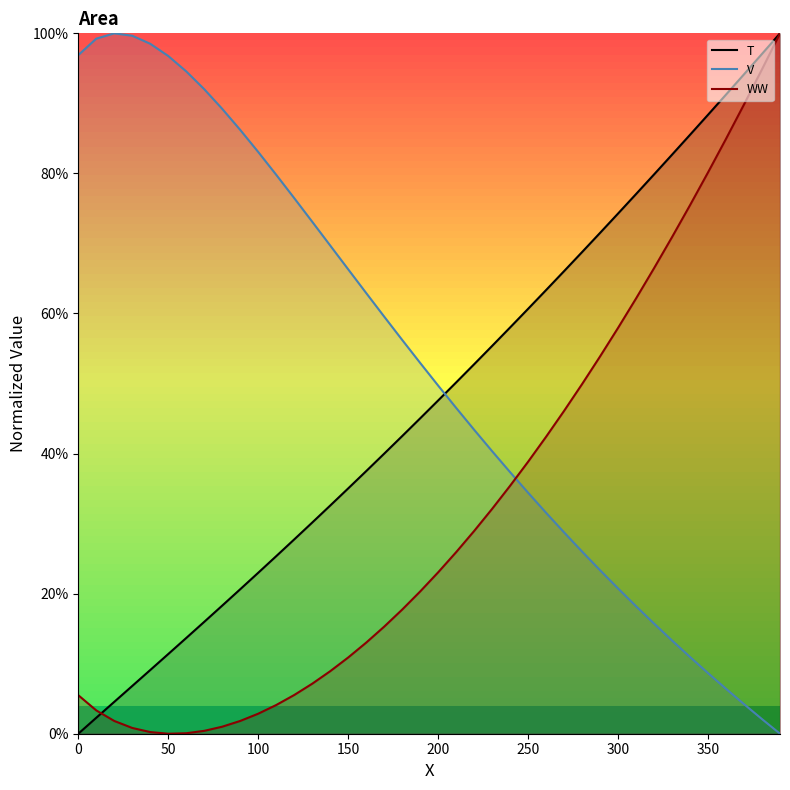

Between which two adjacent categories do T and V first intersect?

200 and 210